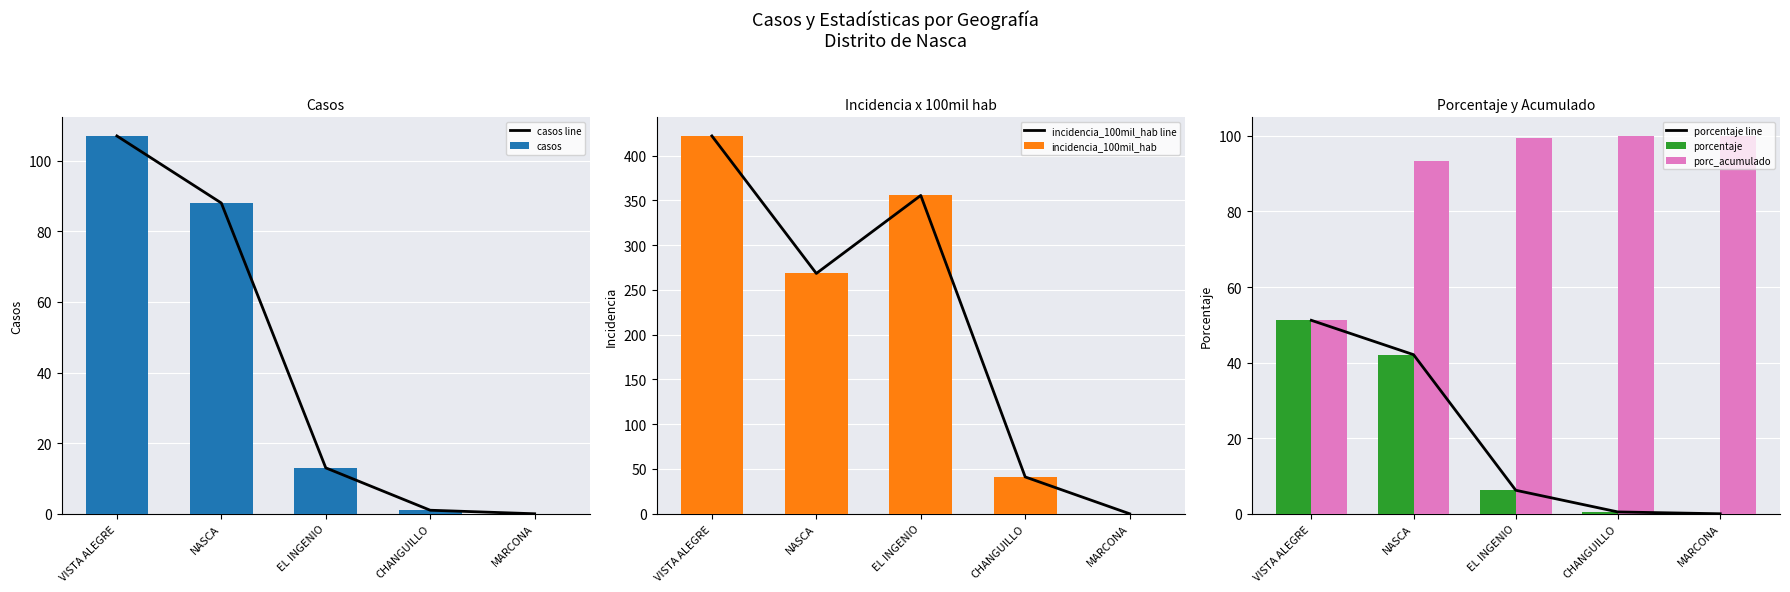

True or false: porcentaje has a value of 42.1 at NASCA.

True